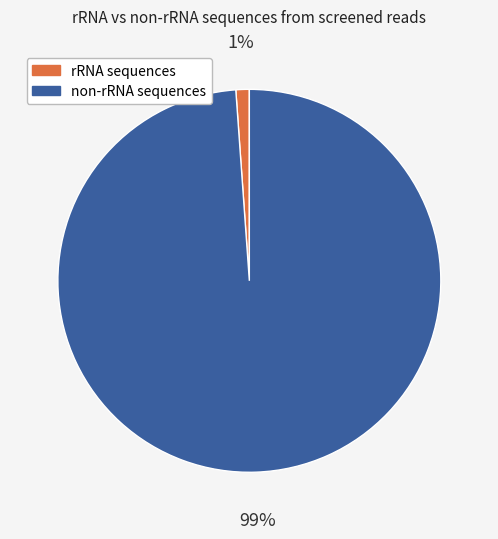

Is there any slice that represents more than half of the pie?

Yes